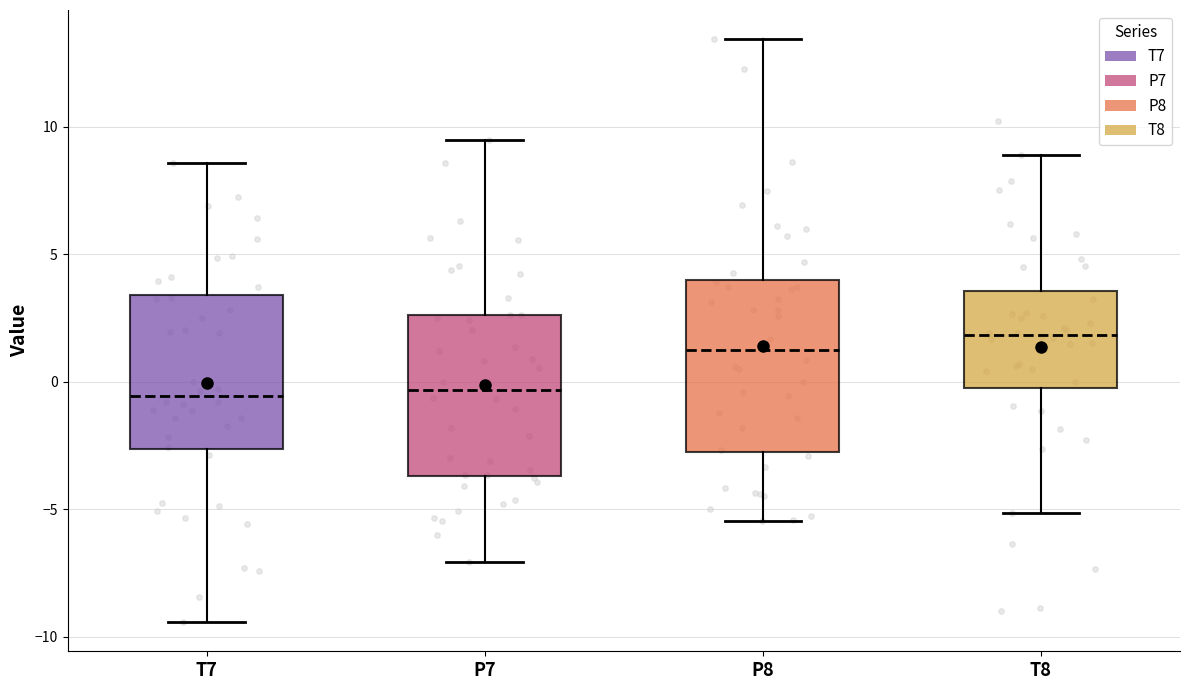

Where does the median line of the box for P7 sit on the y-axis? The values are not printed on the chart, so give them approximately, as read against the axis.

-0.5